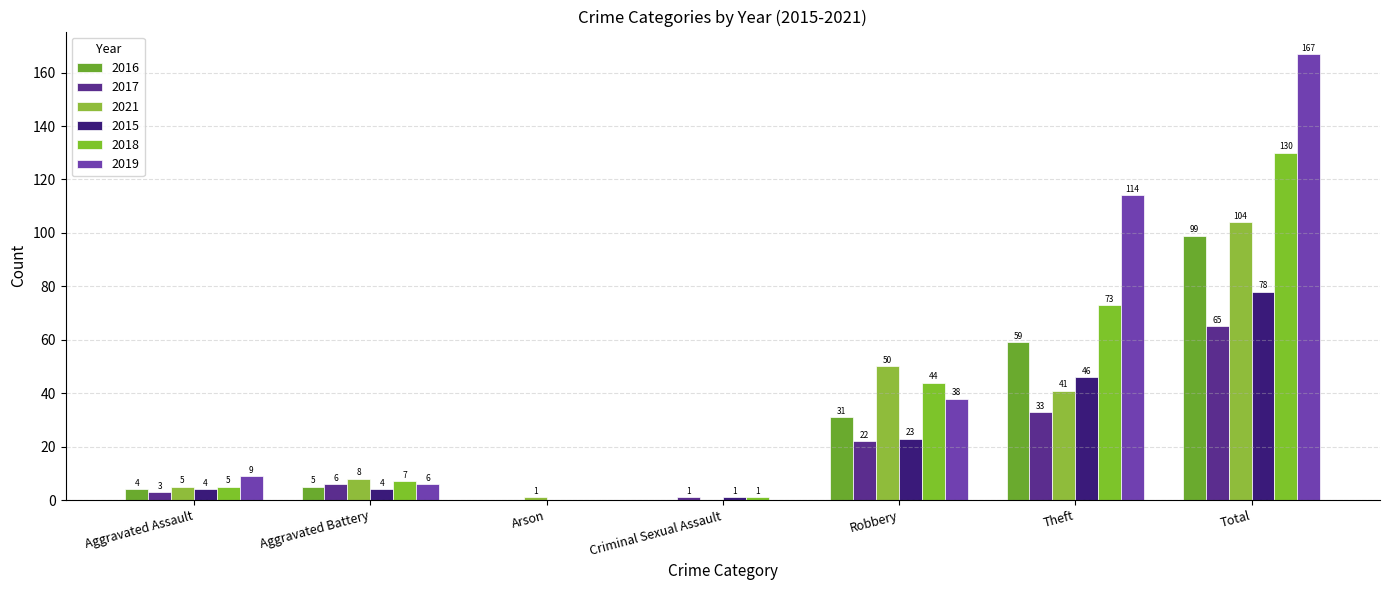

What is the difference between the 2021 values at Criminal Sexual Assault and Theft?

41